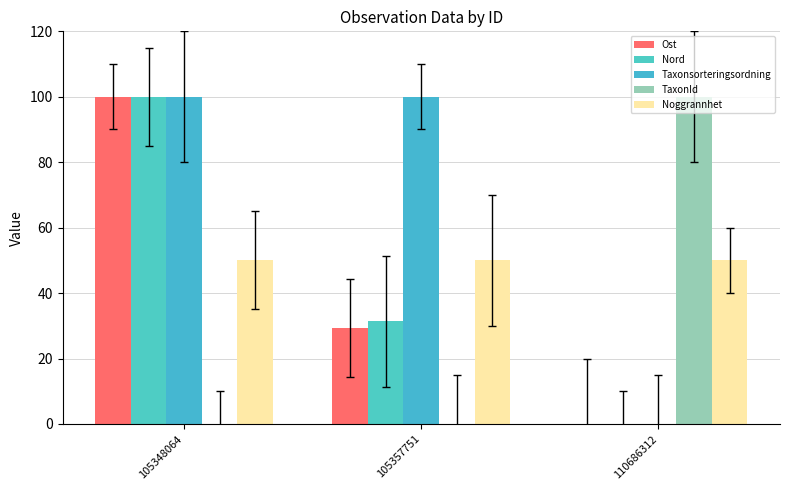

Which has a higher value, 110686312 or 105348064?

105348064